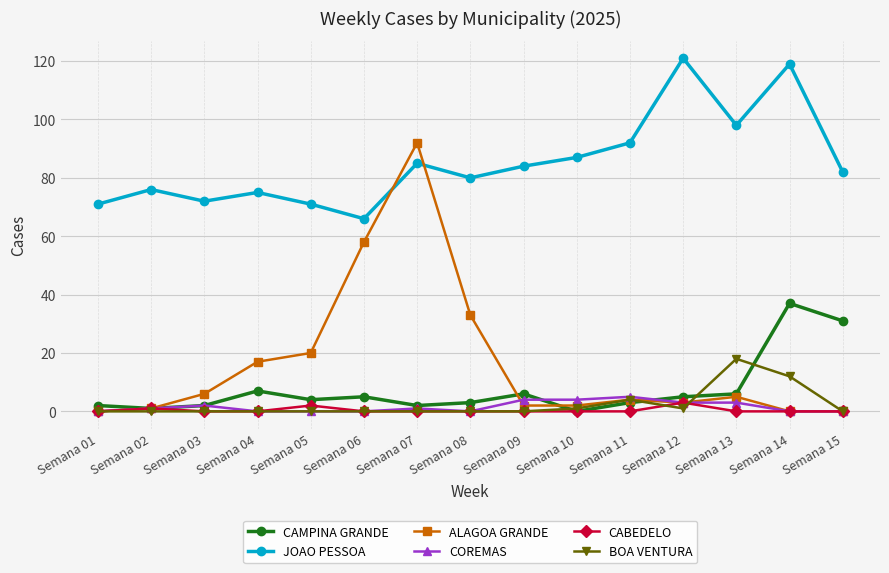

Which series changed the most between Semana 05 and Semana 11?

JOAO PESSOA